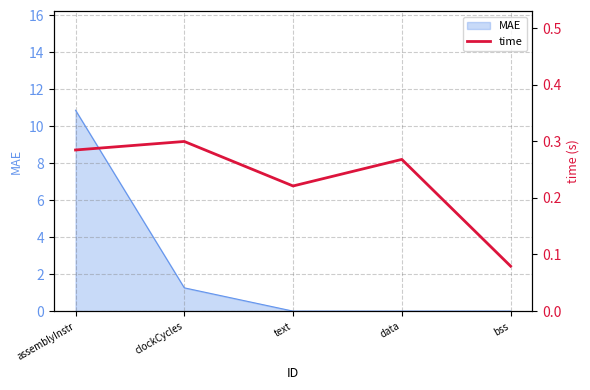

The chart shows a value of 0.4 at text. True or false?

False